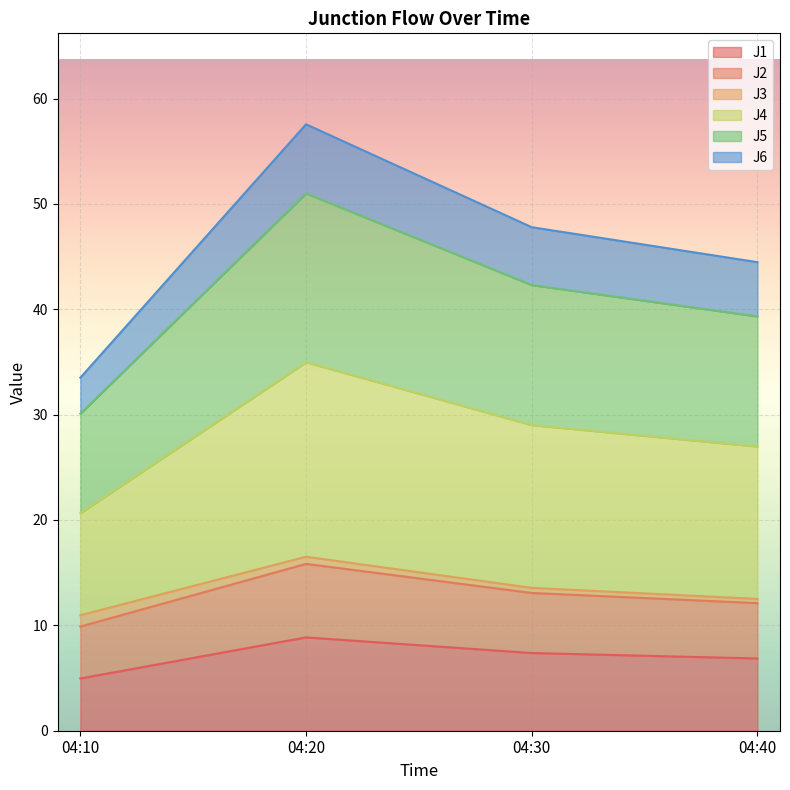

Is it true that J5 equals 30.1 at 04:10?

True